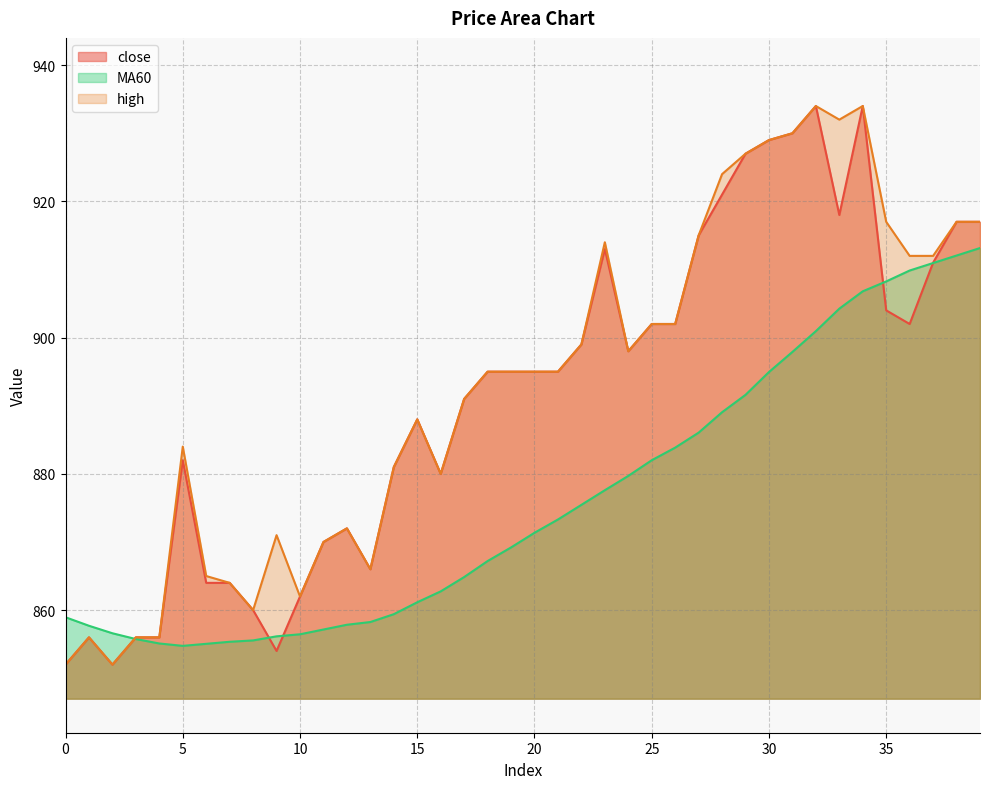

At which category does high reach its first local valley?

2